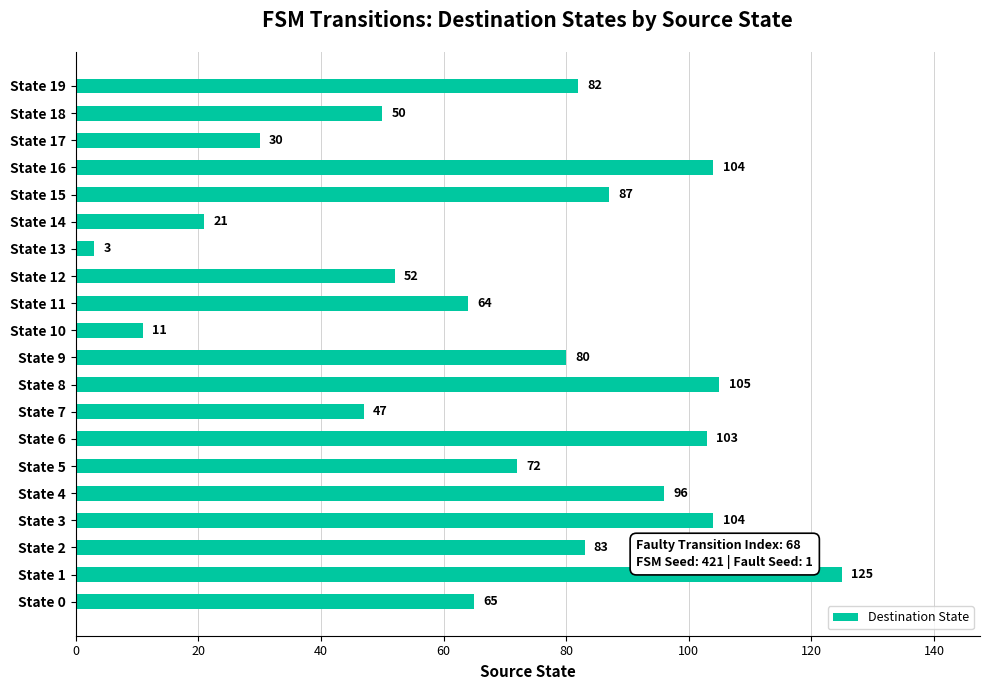

The chart shows a value of 64 at State 11. True or false?

True